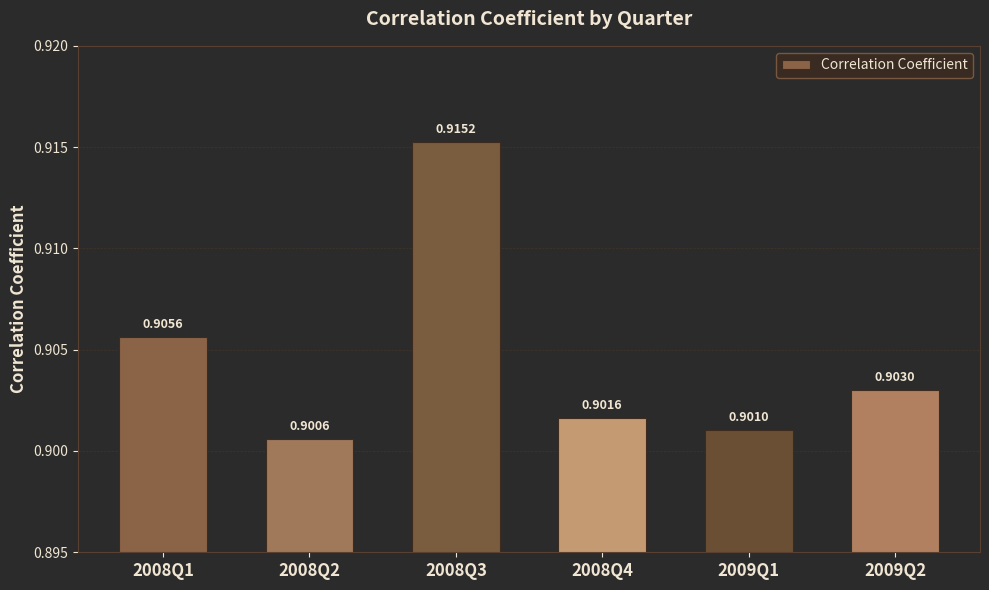

What is the sum of the values at 2009Q1 and 2008Q2?

1.8